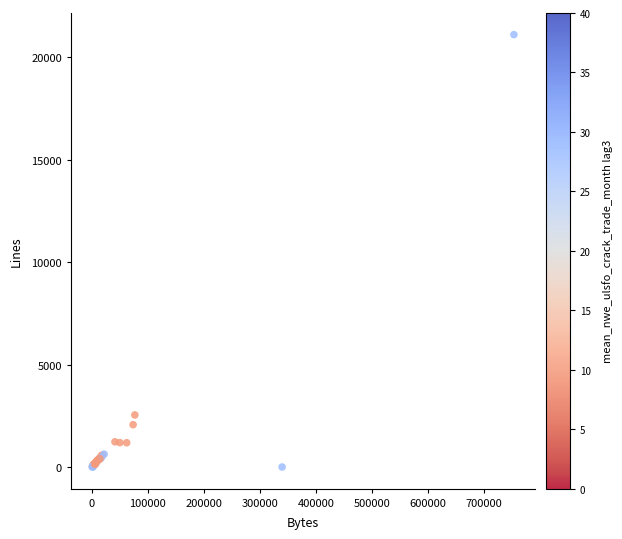

What Y value in the scatter plot is closest to 10559?

2545